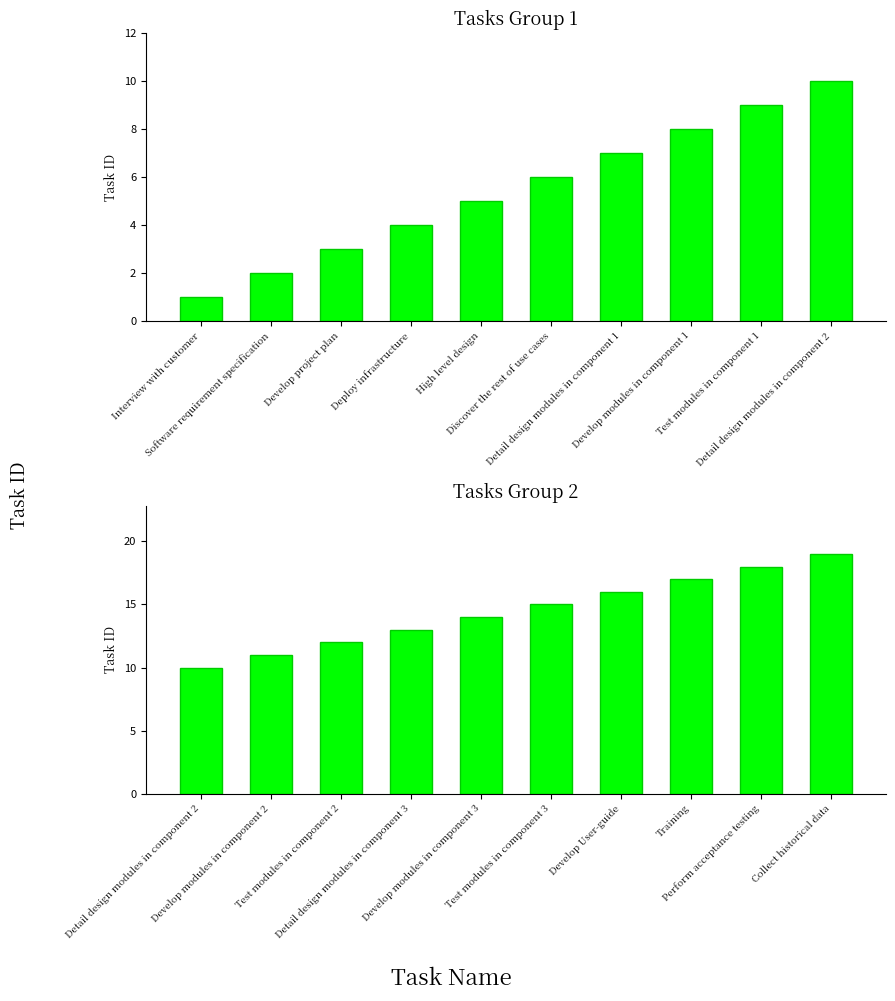

Between Detail design modules in component 3 and Develop modules in component 2, which is larger?

Detail design modules in component 3